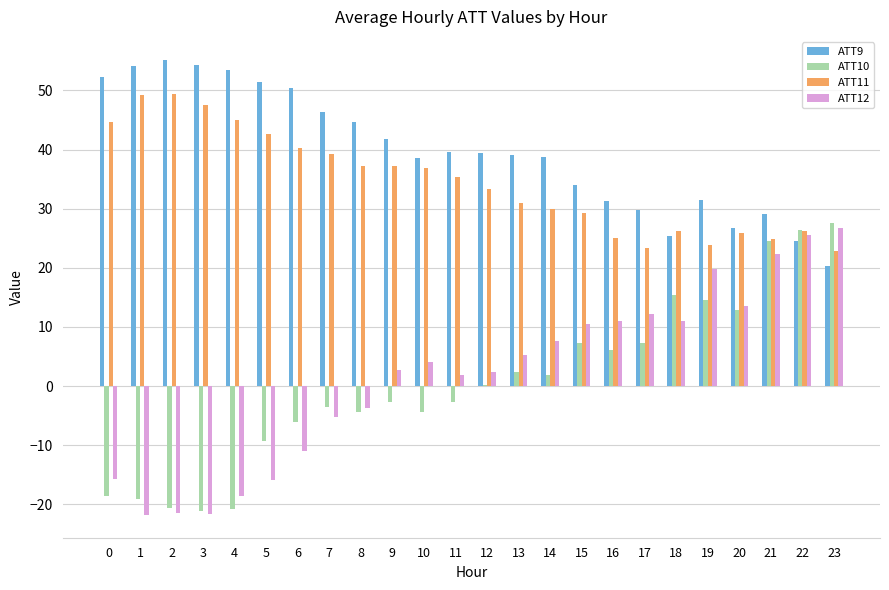

What is the total value across all series at 20?

79.0